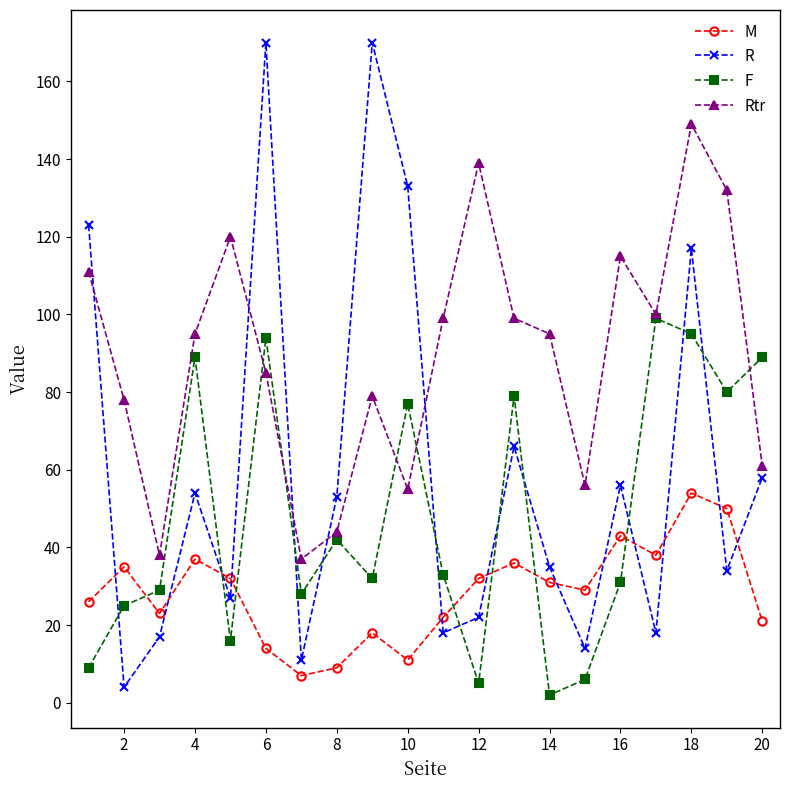

In R, how many points are higher than both neighbors (excluding endpoints)?

6